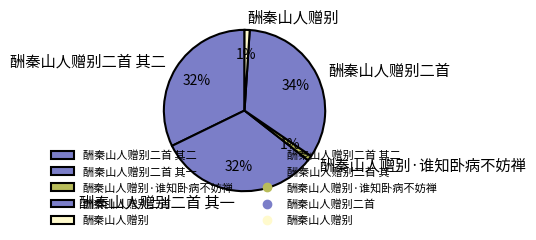

How many slices are in this pie chart?

5